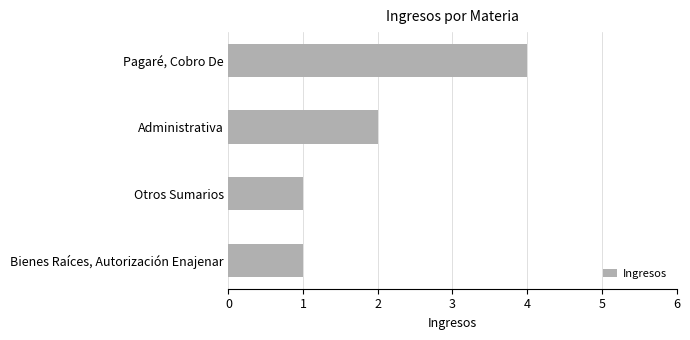

The value at Administrativa is 2. True or false?

True